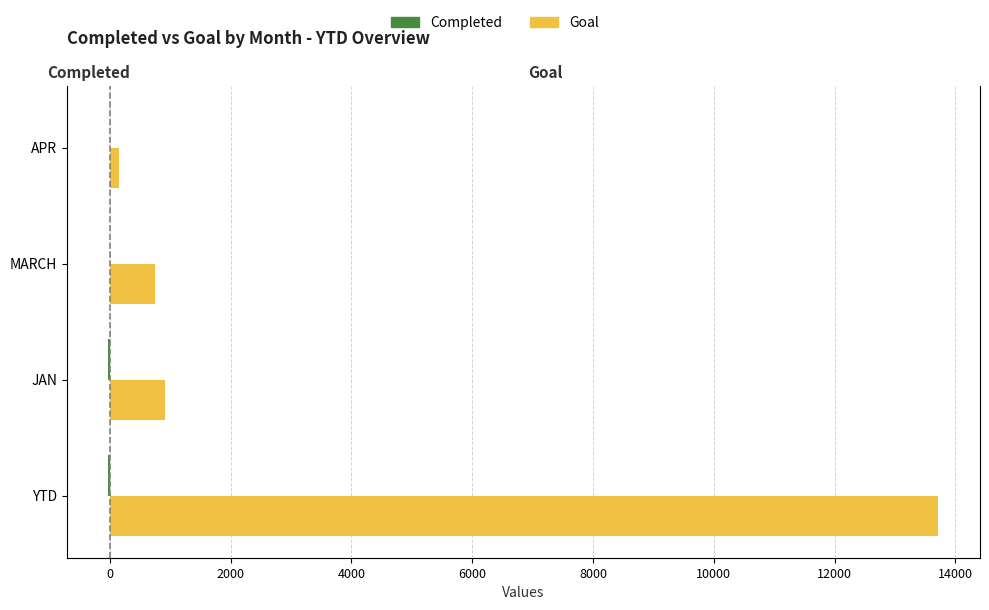

What is the sum of all Completed values?

-46